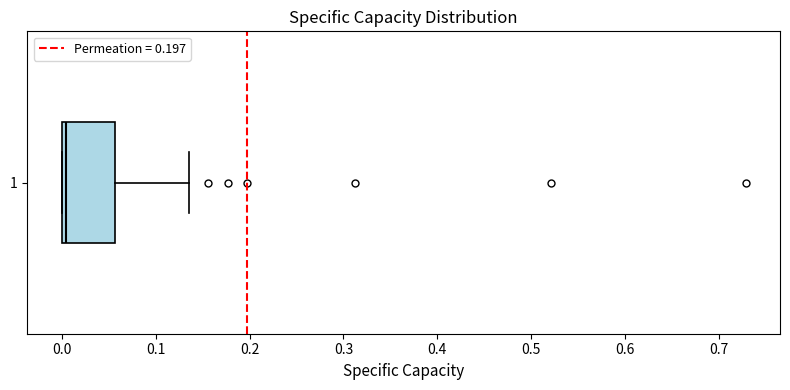

Read this box plot against the x-axis: the position of the median line, the range covered by the box, and the ends of both whiskers. The values are not printed on the chart, so give them approximately, as read against the axis.

median 0.00 (just right of the box's left edge), box 0.00 to 0.06, whiskers 0.00 to 0.14